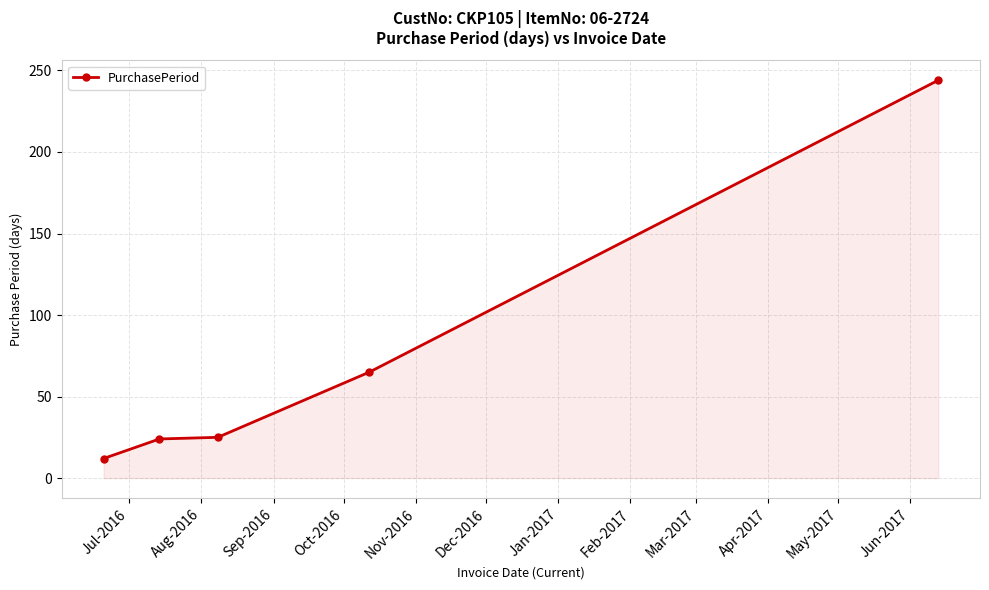

What is the minimum value shown in the chart?

12